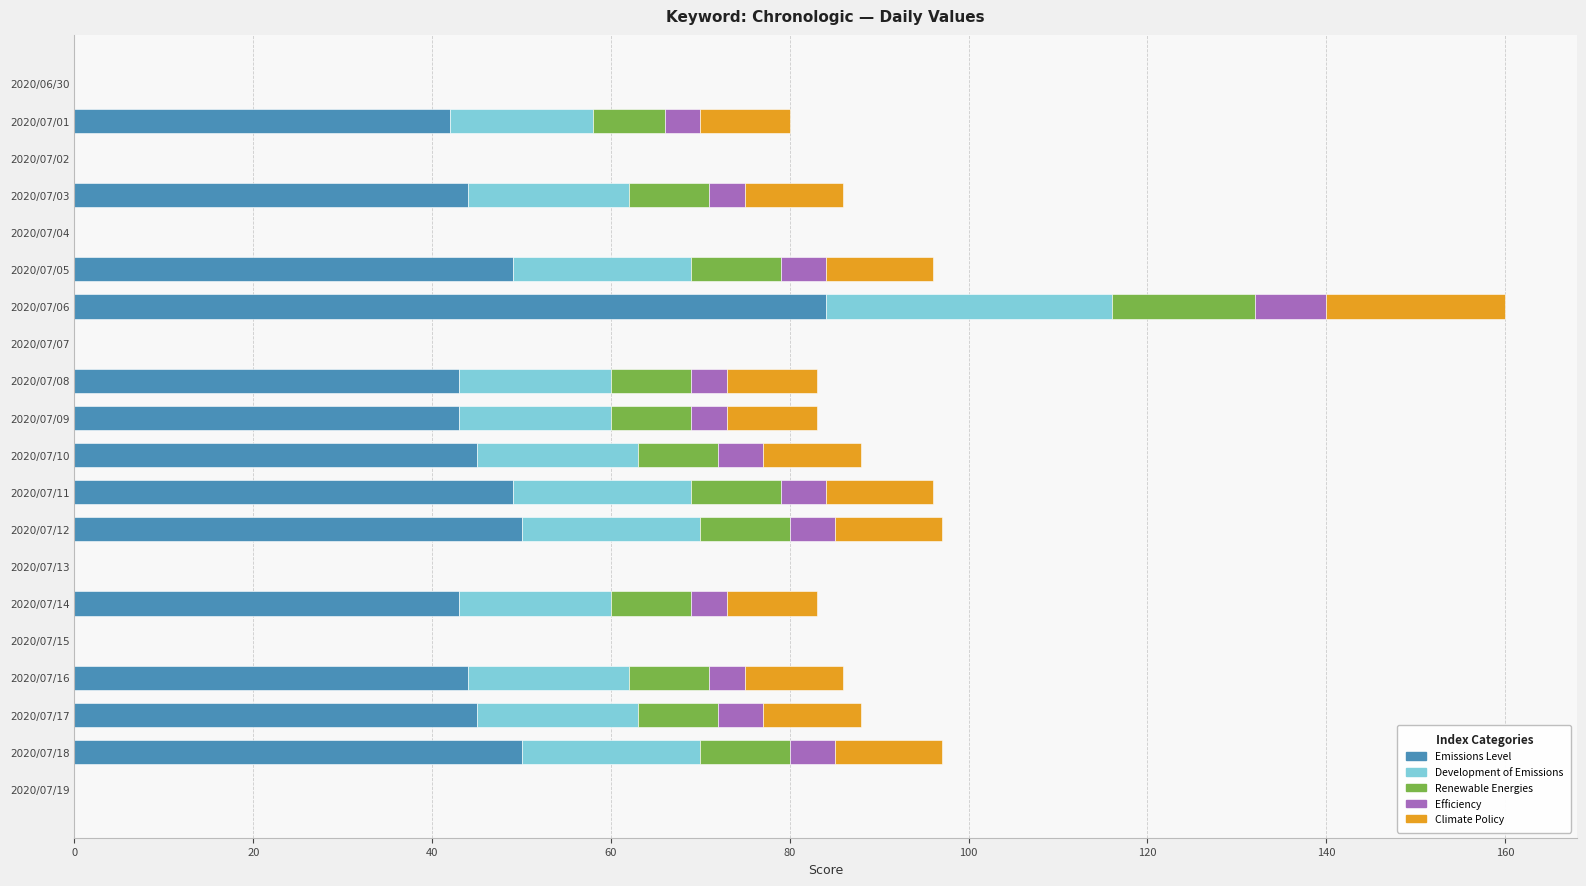

At which category is the sum across all series the highest?

2020/07/06